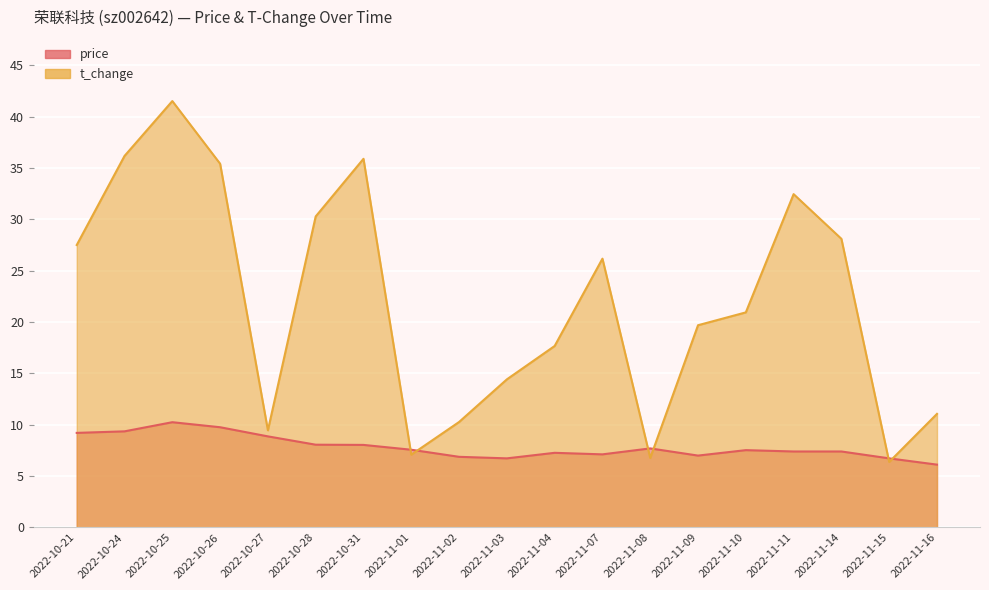

Between which two adjacent categories do price and t_change first intersect?

2022-10-31 and 2022-11-01